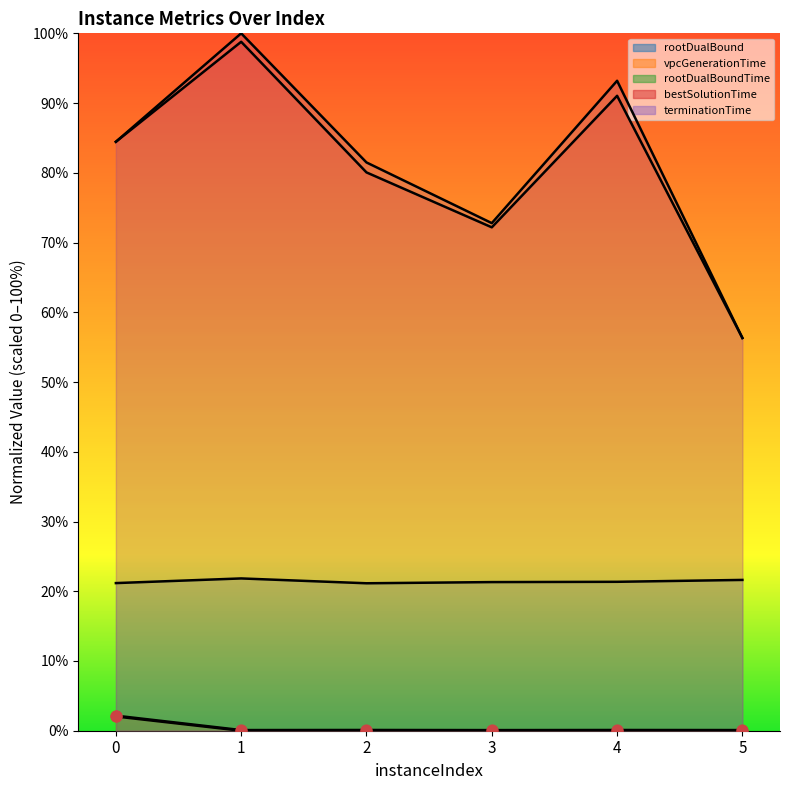

Which series has the largest Y range (max minus min)?

terminationTime